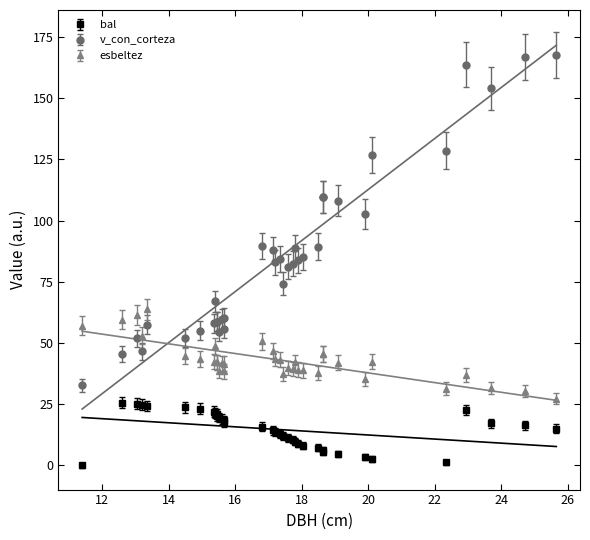

Rank the series by their maximum value, from lowest to highest.

bal, esbeltez, v_con_corteza